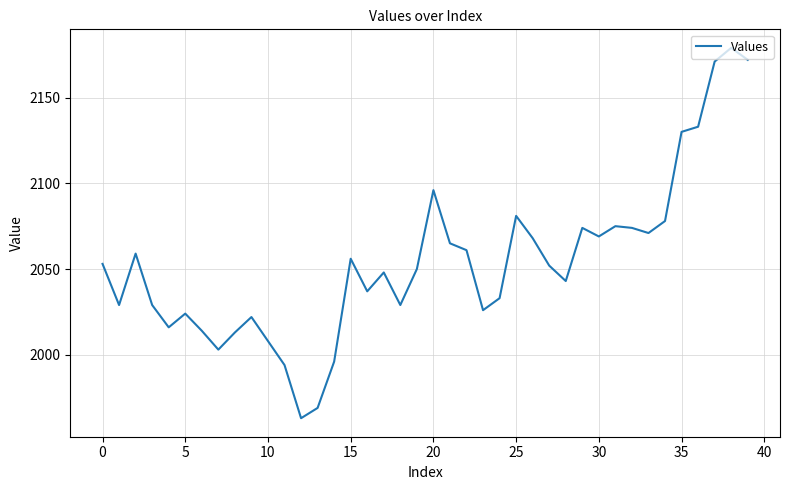

What is the minimum value shown in the chart?

1963